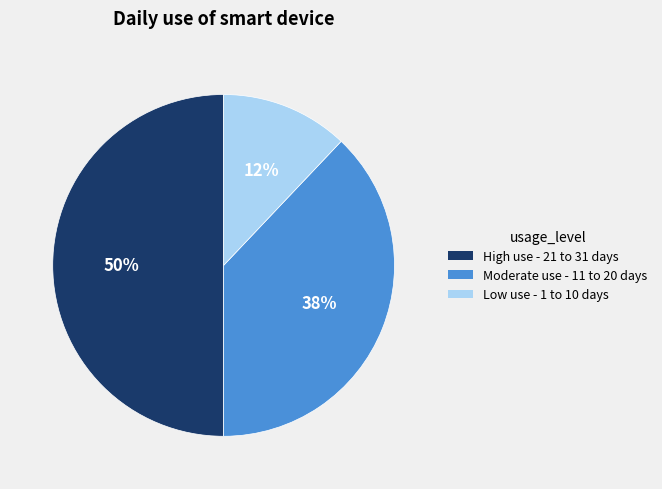

To the nearest percent, what is the difference between the largest and smallest slice percentages?

38%